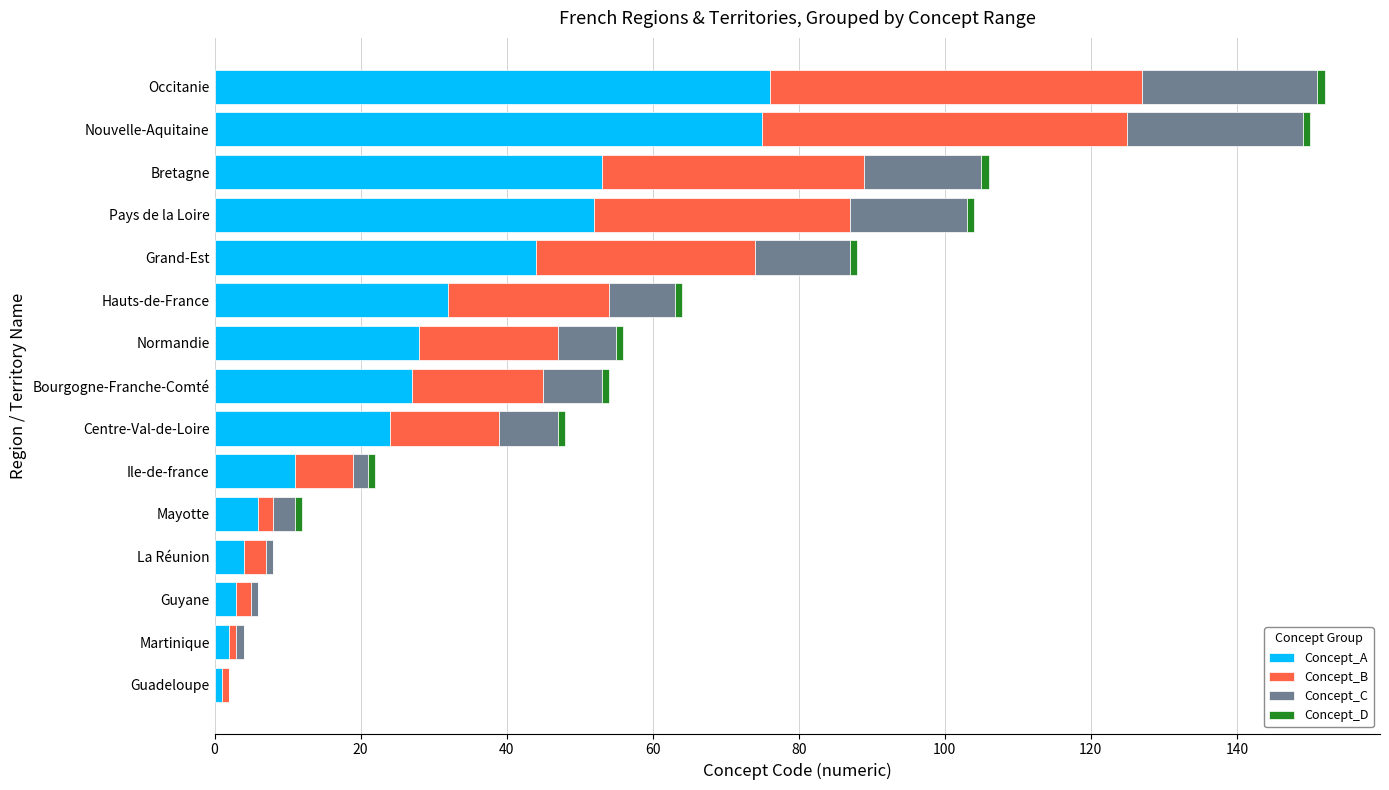

True or false: Concept_A has a value of 24 at Centre-Val-de-Loire.

True